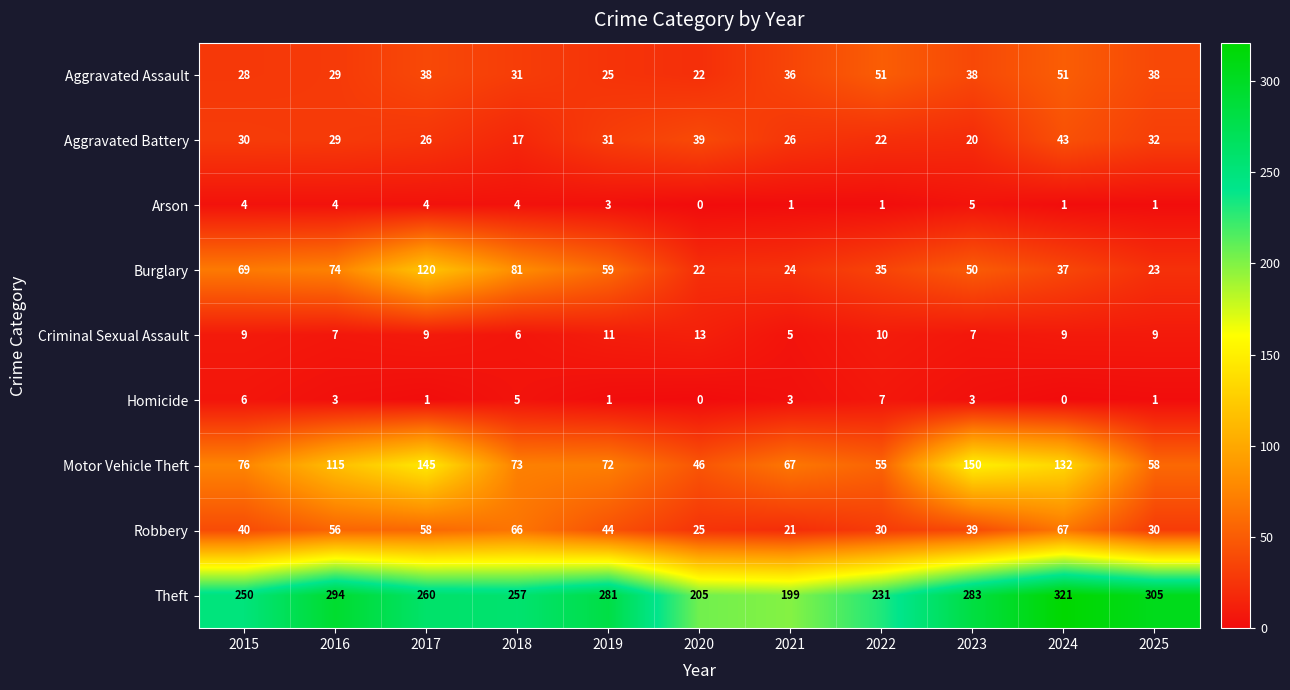

What is the difference between the maximum and second lowest values in the Theft series?

116